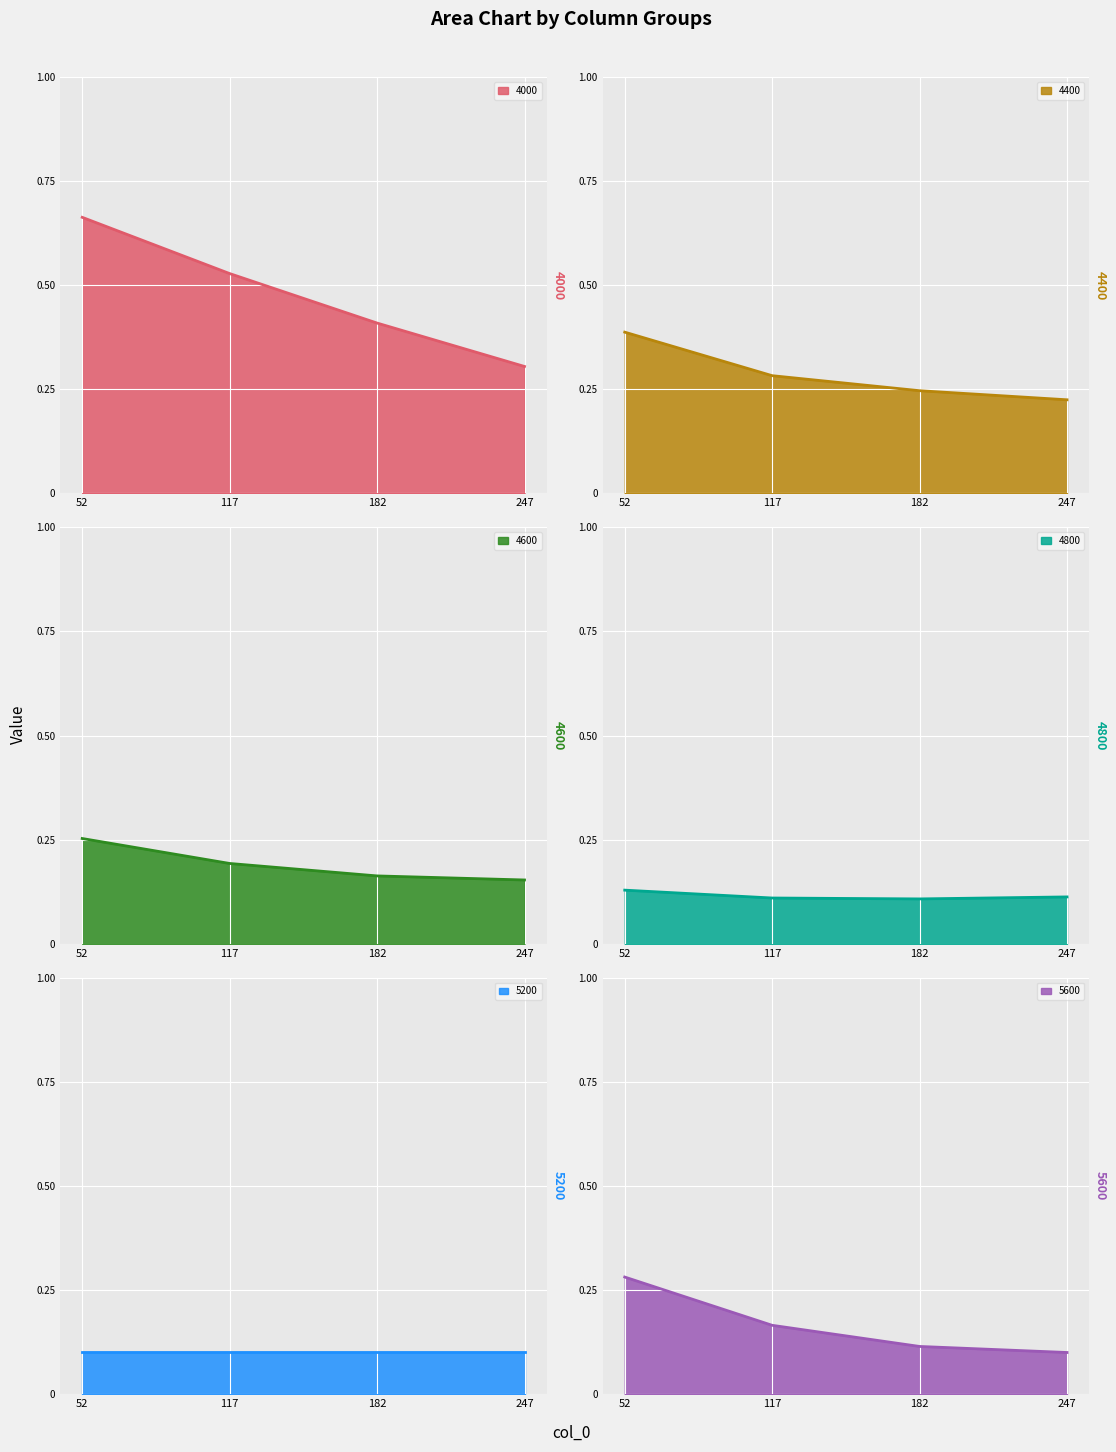

At which category does 4800 reach its first local valley?

182